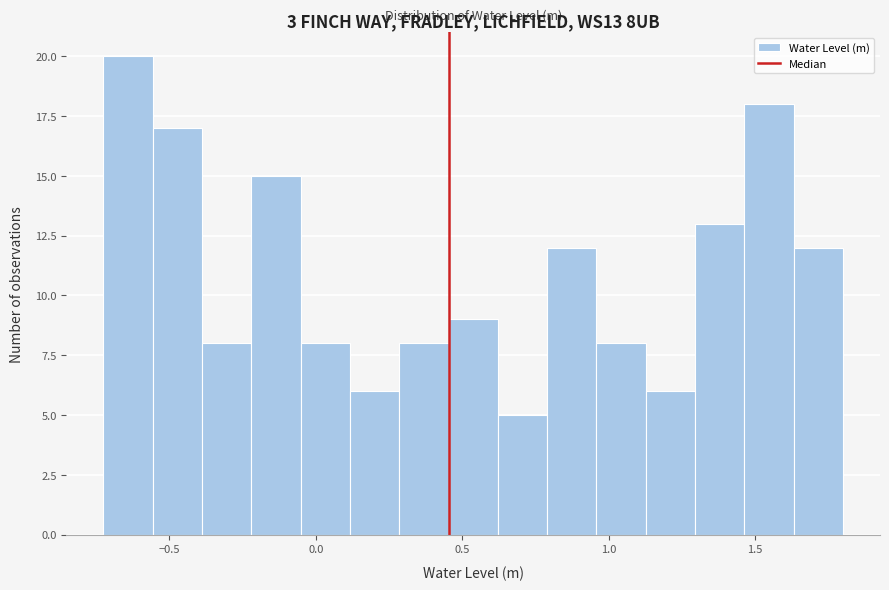

Read against the x-axis, roughly where is the centre of the tallest bar?

-0.65